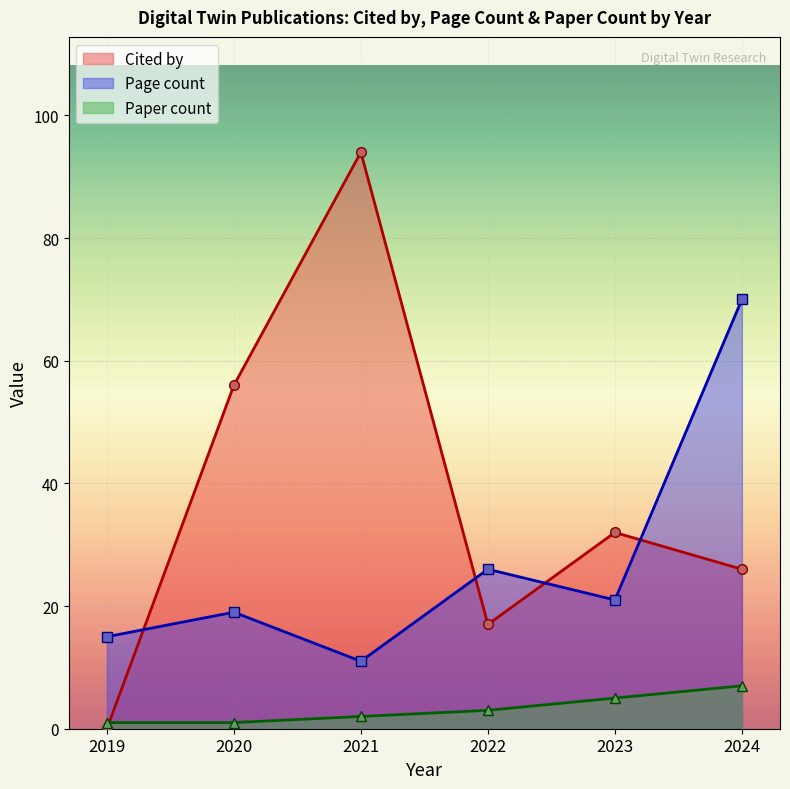

Between 2024 and 2024, which series saw the biggest shift?

Page count